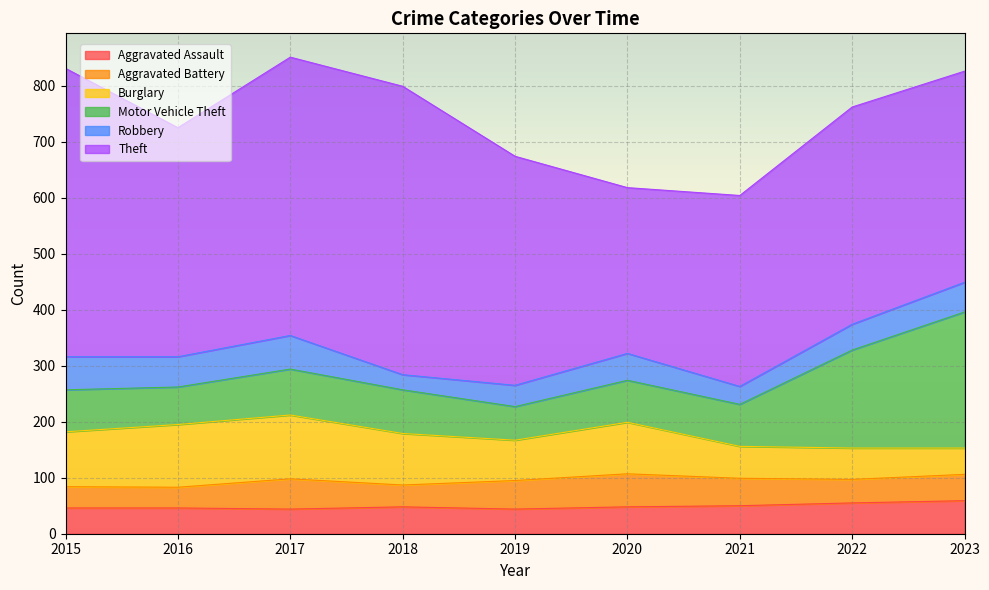

At how many categories does at least one series exceed 121?

9